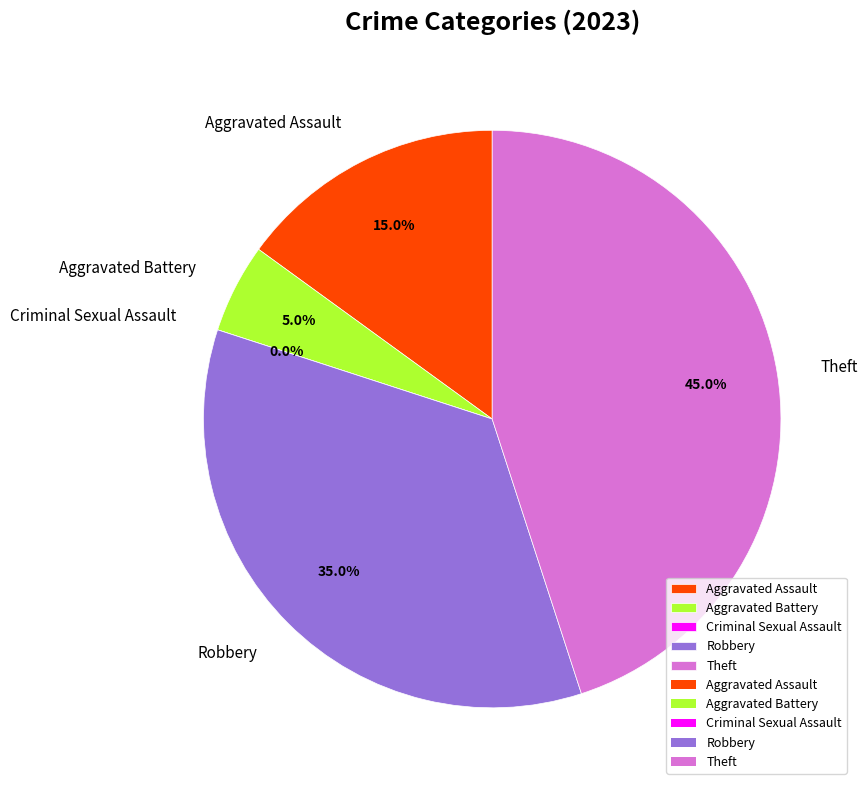

What percentage is NOT represented by Aggravated Assault?

85.0%